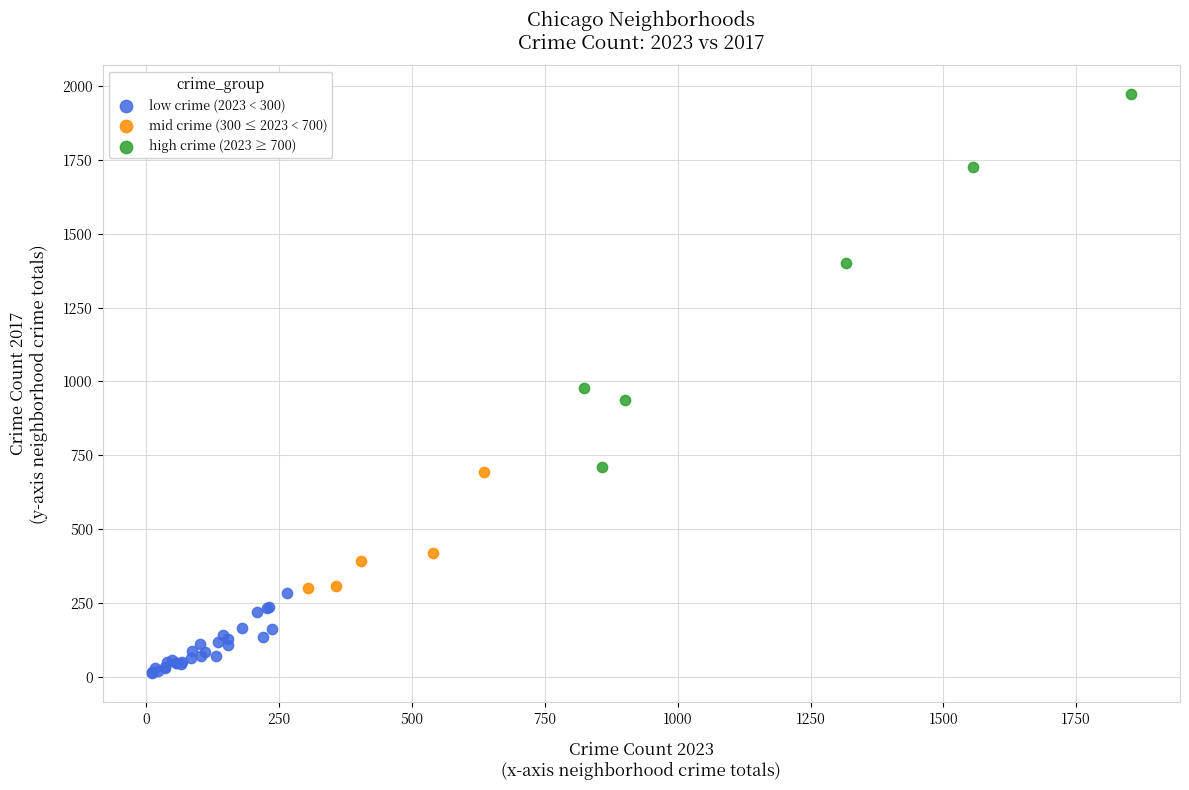

Which series has the widest spread of Y values?

high crime (2023 ≥ 700)